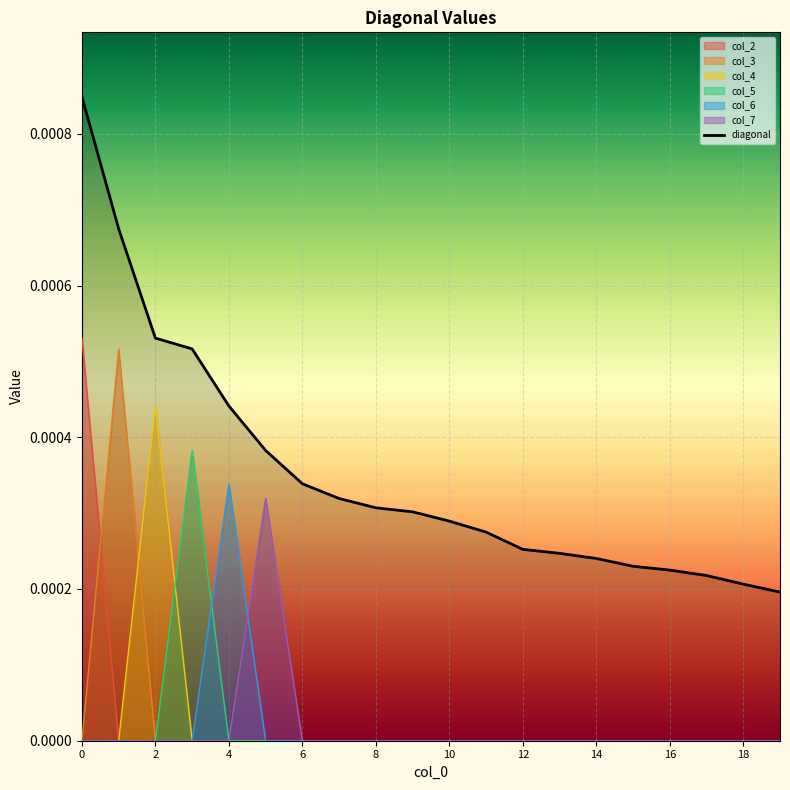

Which series has the widest spread of values?

diagonal